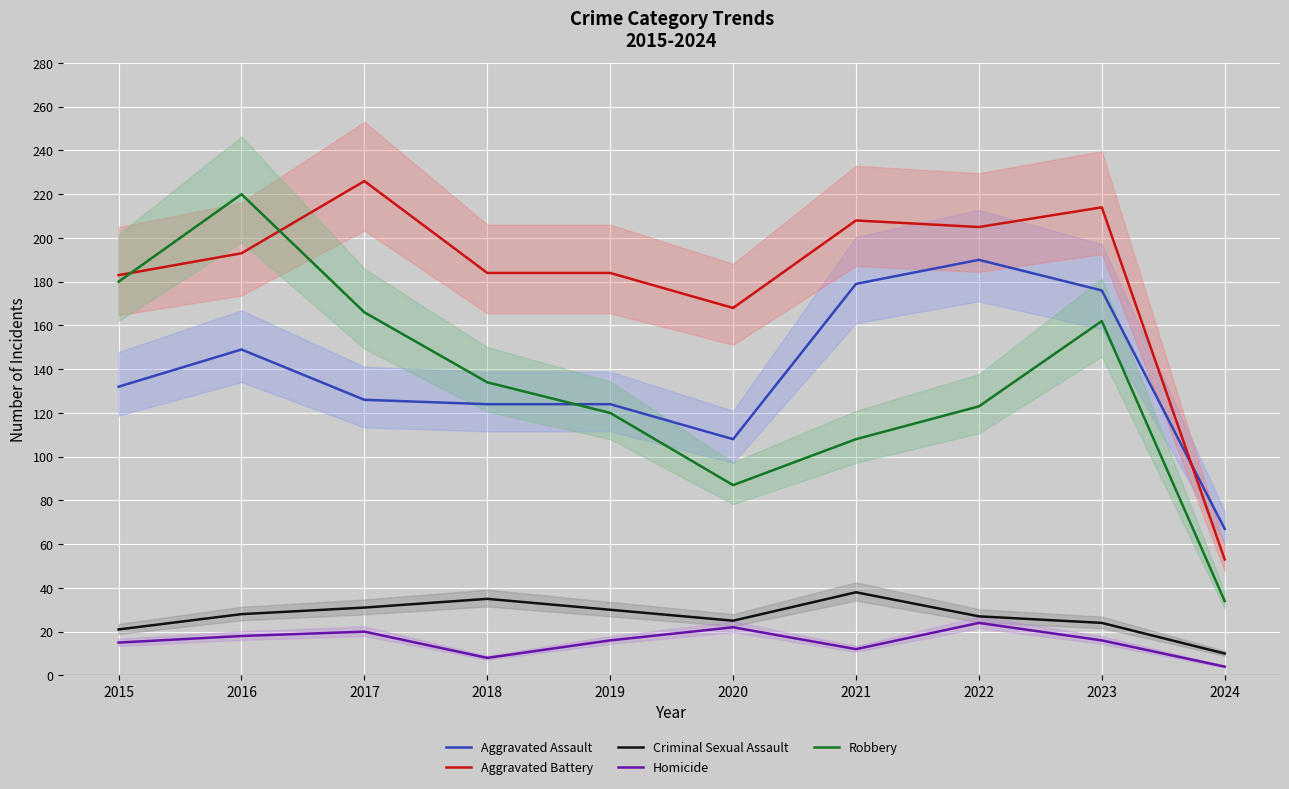

Count the number of data series in this chart.

5